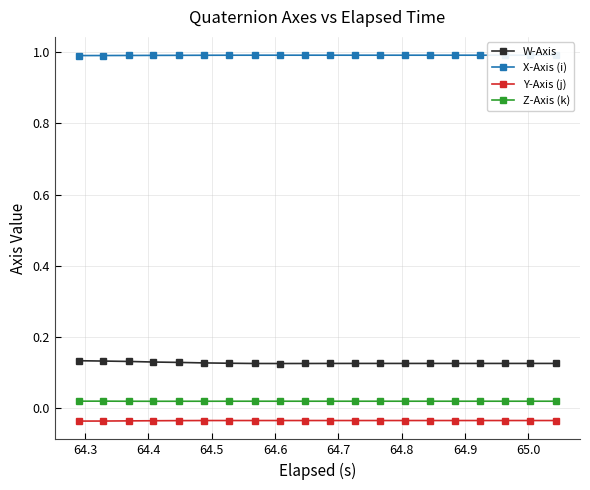

What is the greatest value displayed?

1.0